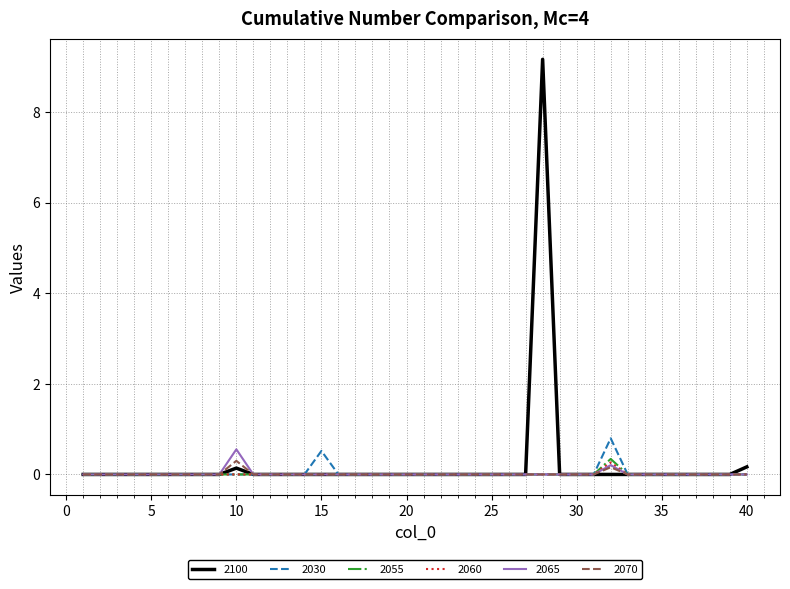

Which series has the widest spread of values?

2100